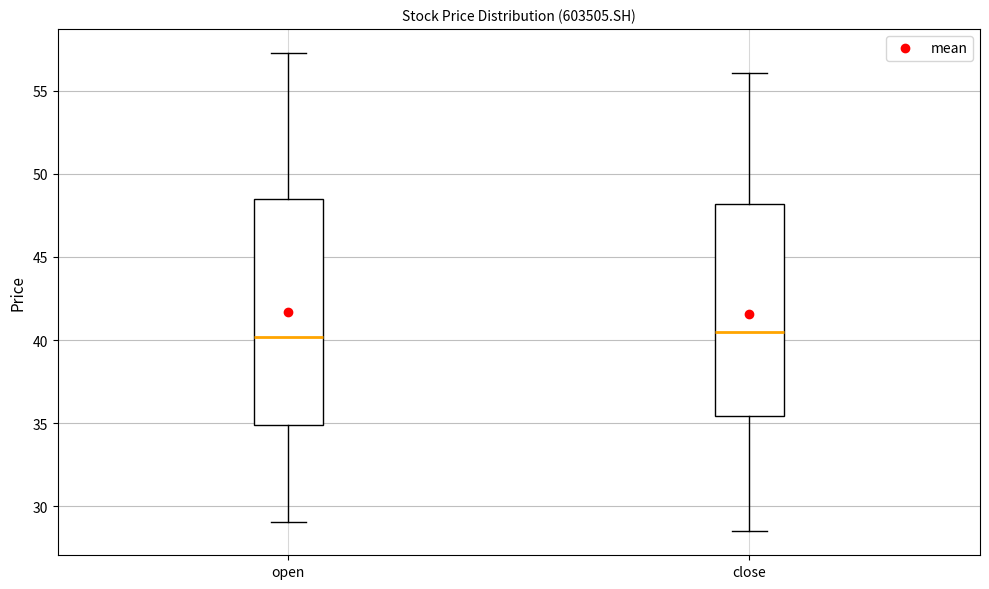

Reading left to right, transcribe this box plot: for each box, give where its median line is, the range the box spans, and where its two whiskers end, as read against the y-axis. The values are not printed on the chart, so give them approximately, as read against the axis.

open: median 40.0, box 35.0 to 48.5, whiskers 29.0 to 57.5
close: median 40.5, box 35.5 to 48.0, whiskers 28.5 to 56.0